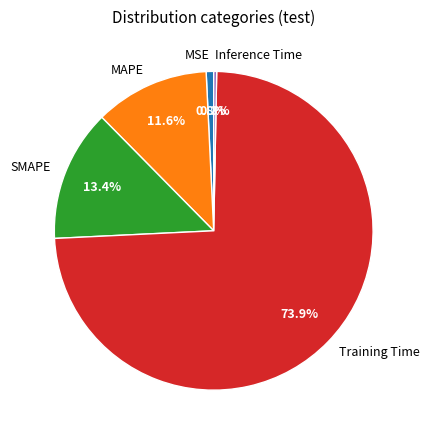

What is the largest slice in the pie chart?

Training Time